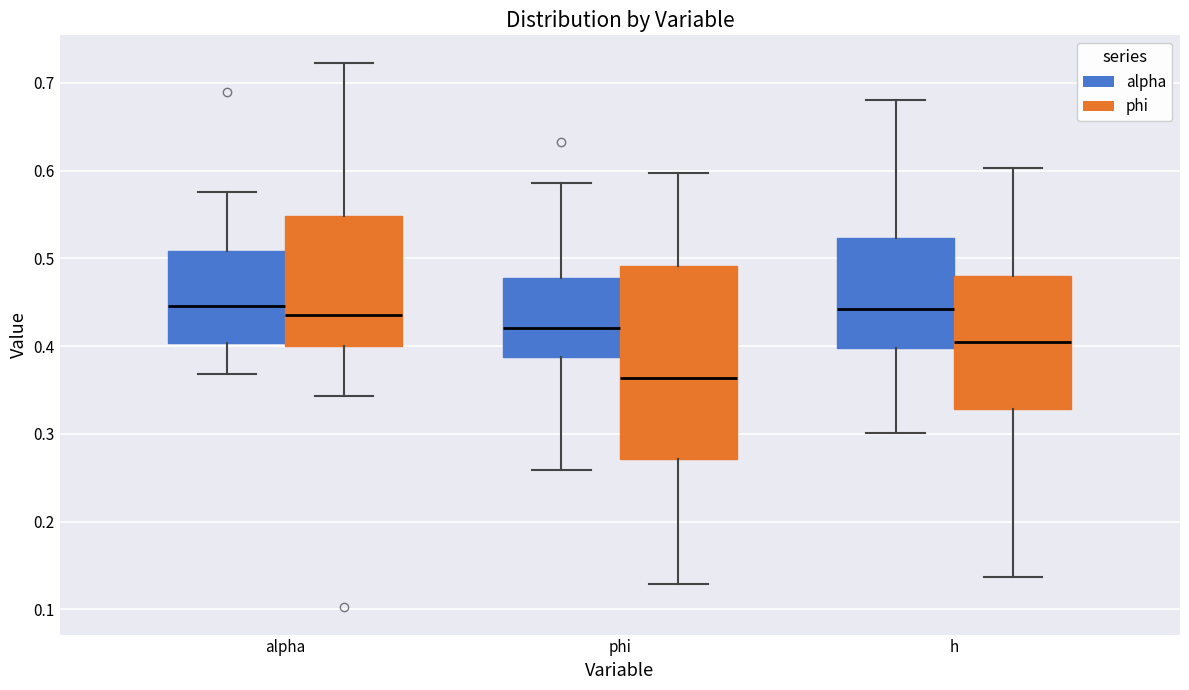

Where is the lower edge of the box for alpha (phi) on the y-axis? The values are not printed on the chart, so give them approximately, as read against the axis.

0.40